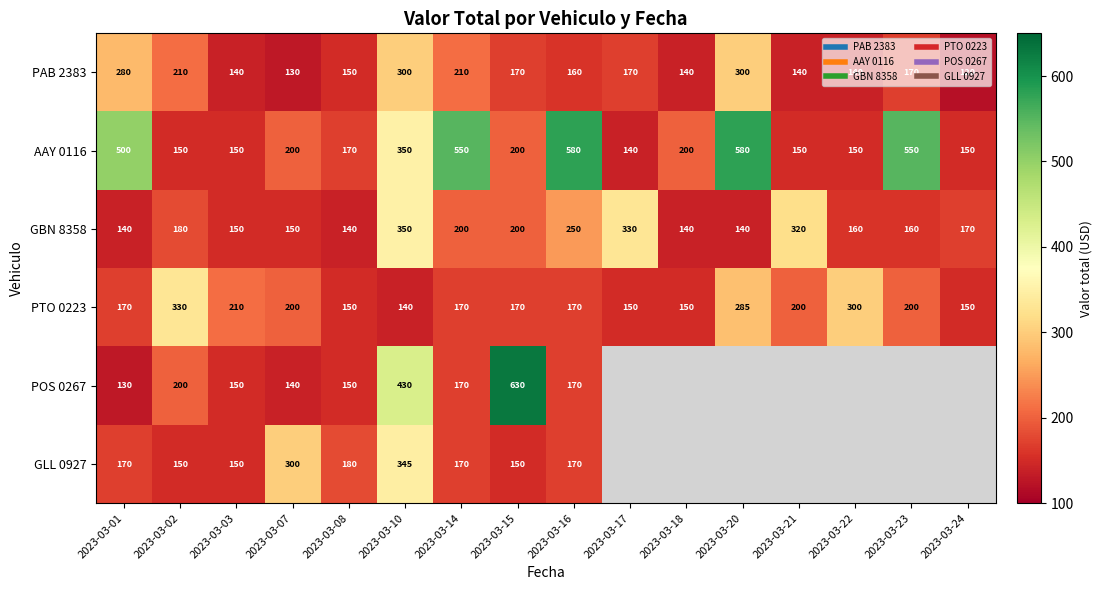

What is the difference between the second highest and minimum values in the GBN 8358 series?

190.0